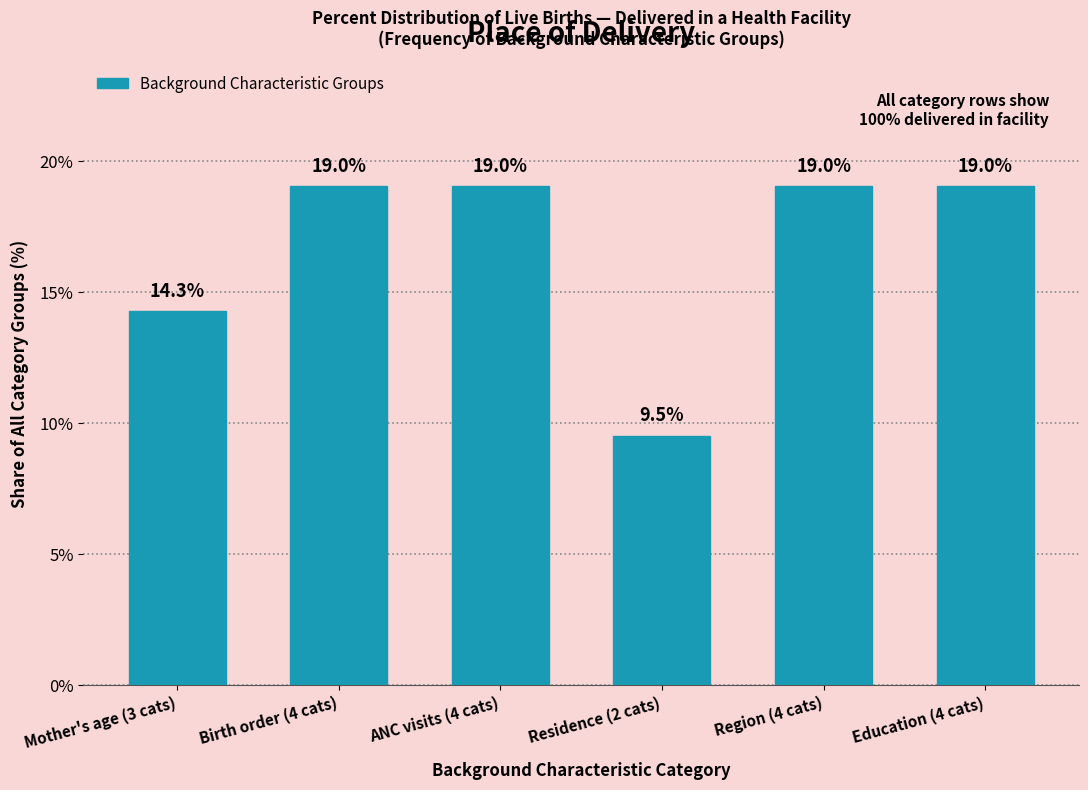

Reading left to right, what are all the values shown in this chart?

Mother's age (3 cats)=14.3	Birth order (4 cats)=19.0	ANC visits (4 cats)=19.0	Residence (2 cats)=9.5	Region (4 cats)=19.0	Education (4 cats)=19.0